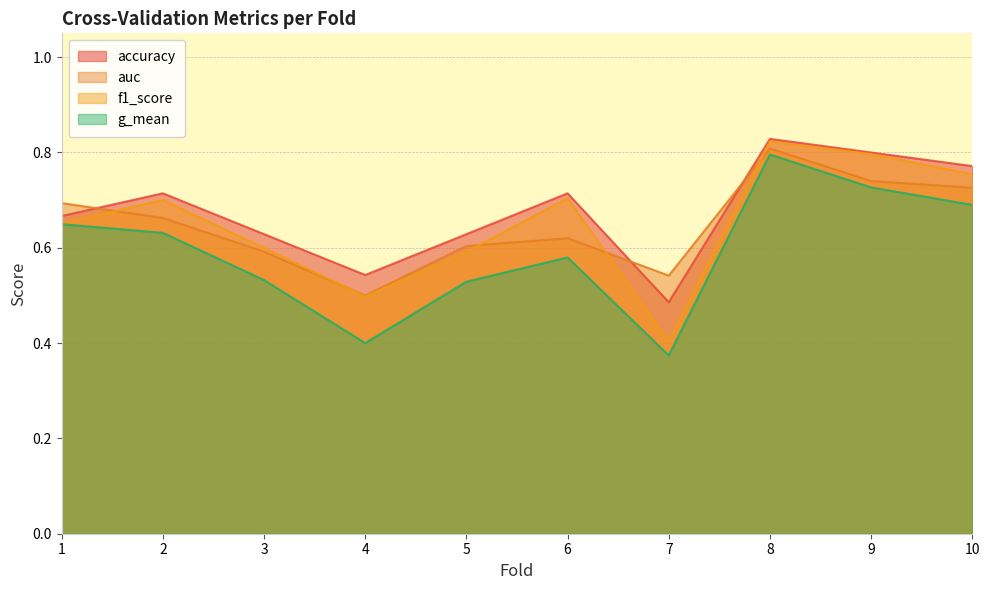

Is the value of auc at 2 greater than the value of accuracy at 9?

No